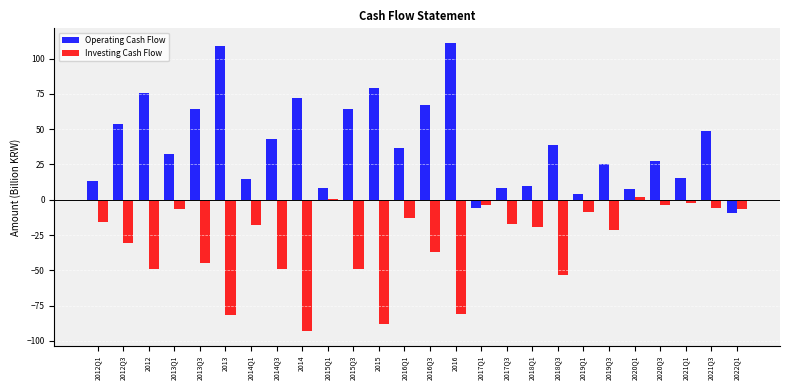

Is it true that Investing Cash Flow equals -14.3 at 2012?

False